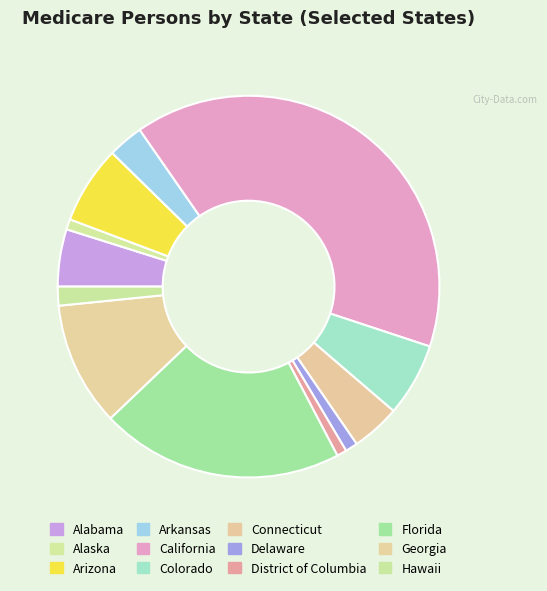

To the nearest percent, what is the difference between the Arizona and Connecticut slice percentages?

2%